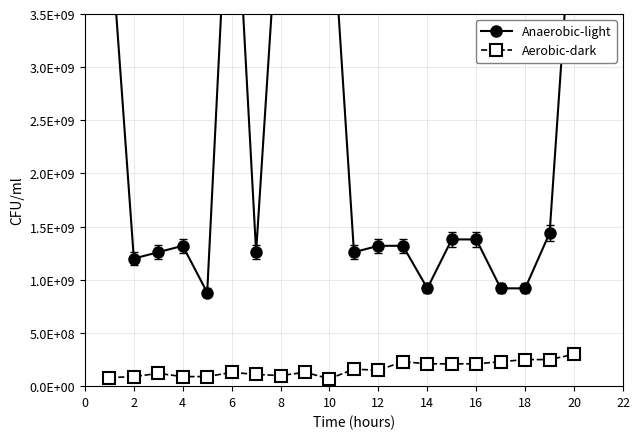

List the series in order of their overall mean, highest first.

Anaerobic-light, Aerobic-dark